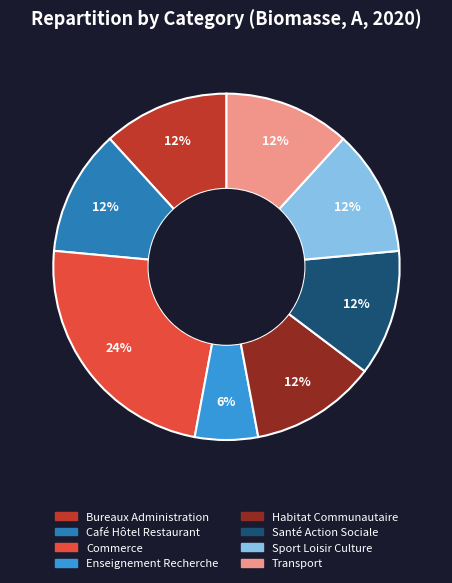

Is it true that Transport is 12% of the pie?

True